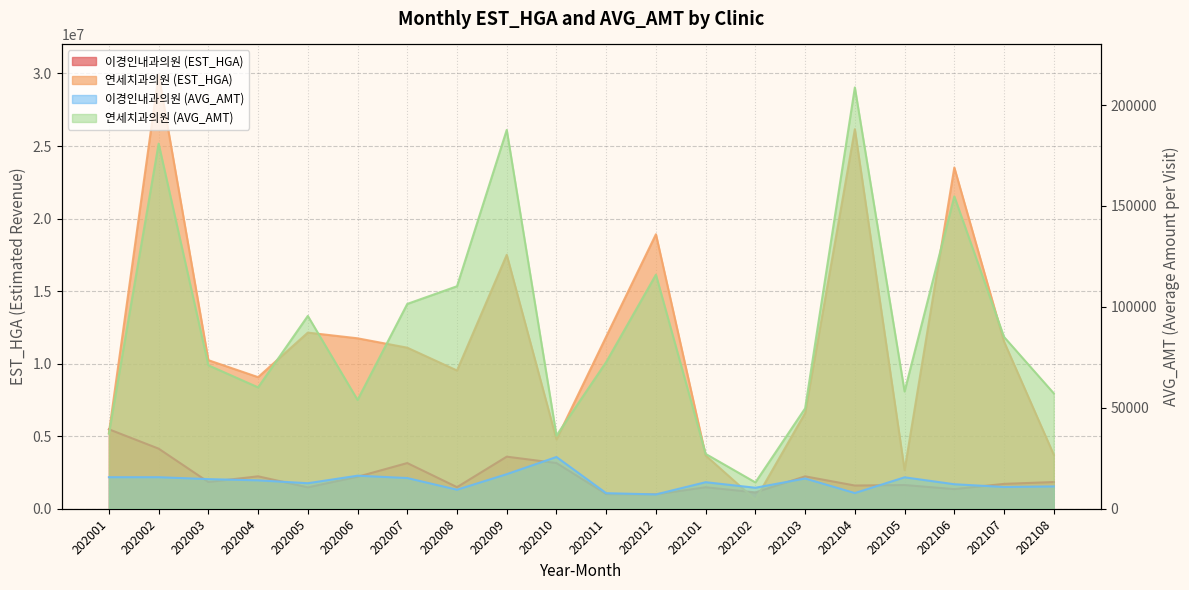

True or false: 이경인내과의원 (AVG_AMT) has a value of 14716 at 202003.

True